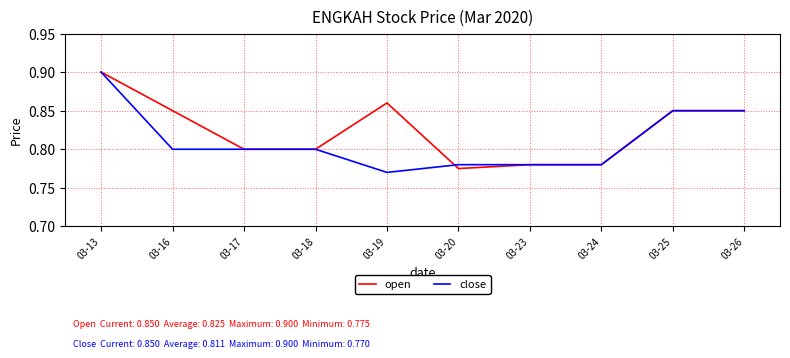

True or false: close has a value of 0.2 at 03-20.

False